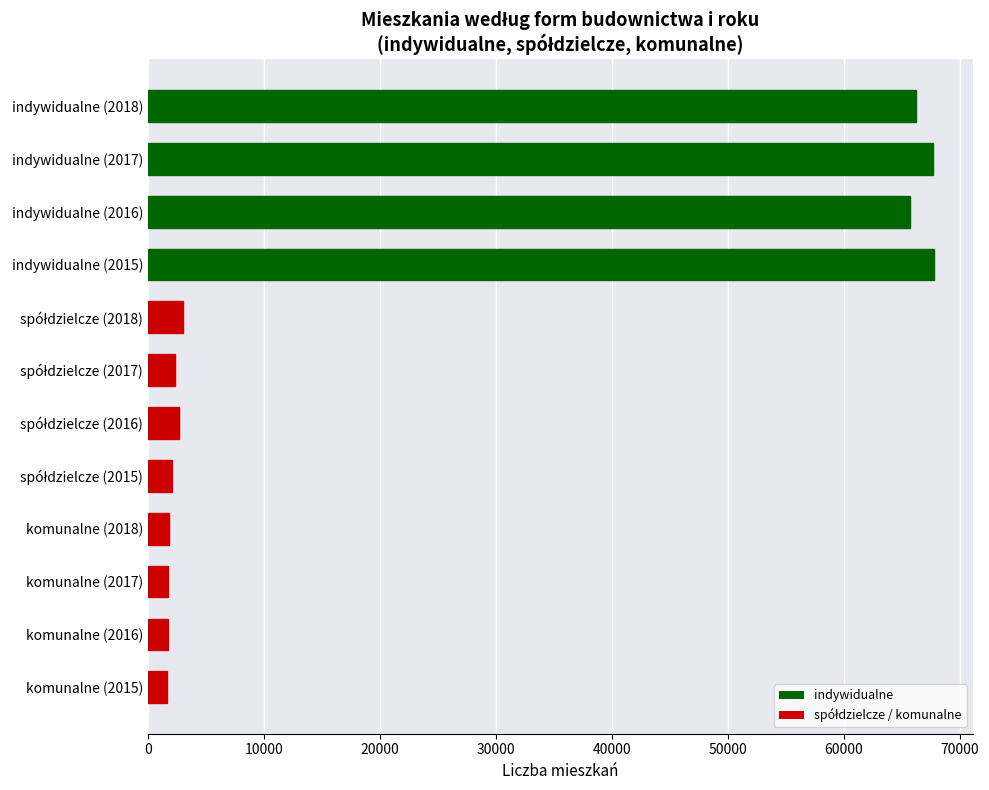

Approximately how many times larger is the value at komunalne (2017) compared to komunalne (2018)?

0.9